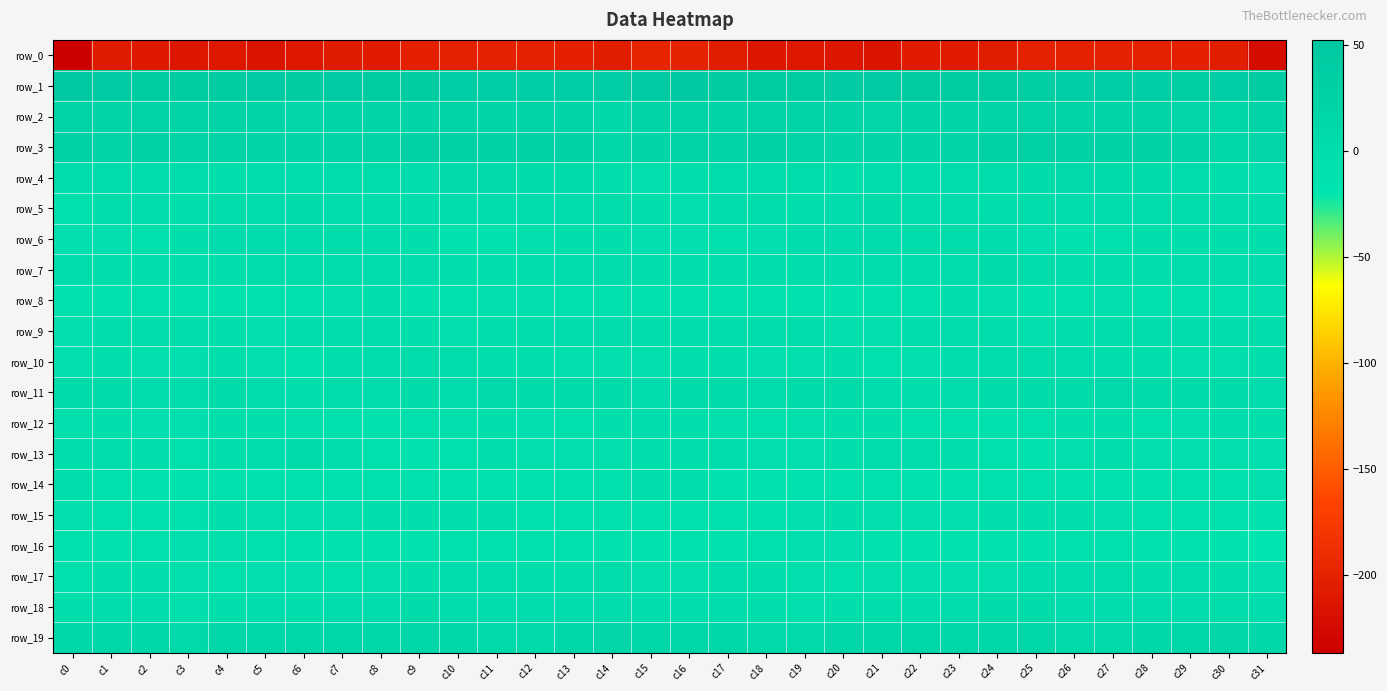

The row_7 series shows -2.6 at c0. True or false?

True